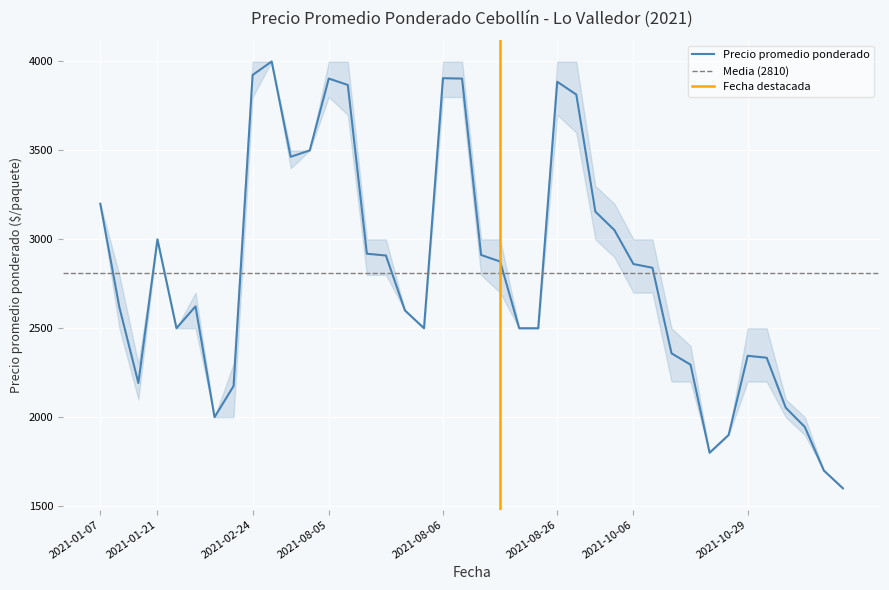

What is the highest value of the Precio promedio ponderado series?

4000